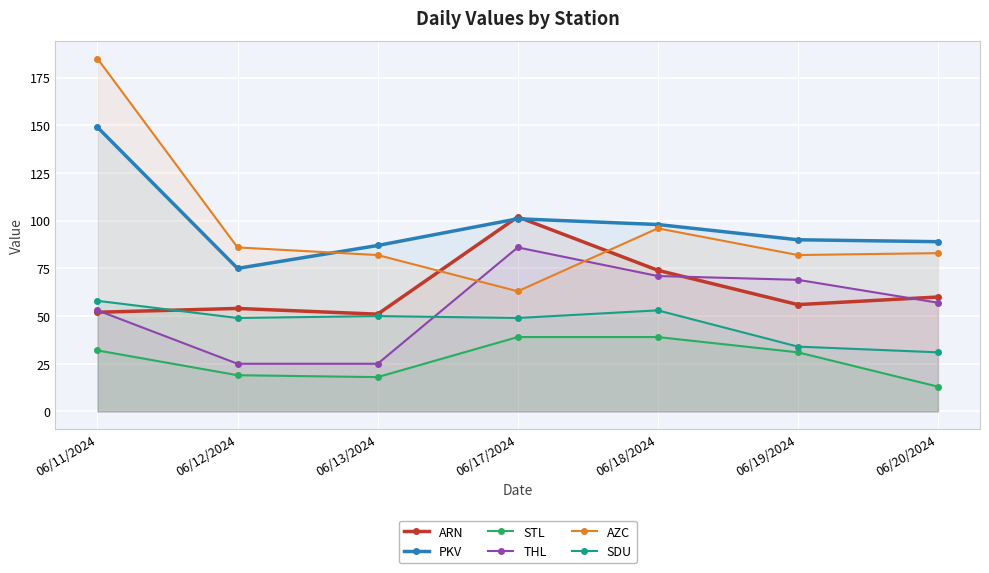

Which category has the highest value in the PKV series?

06/11/2024